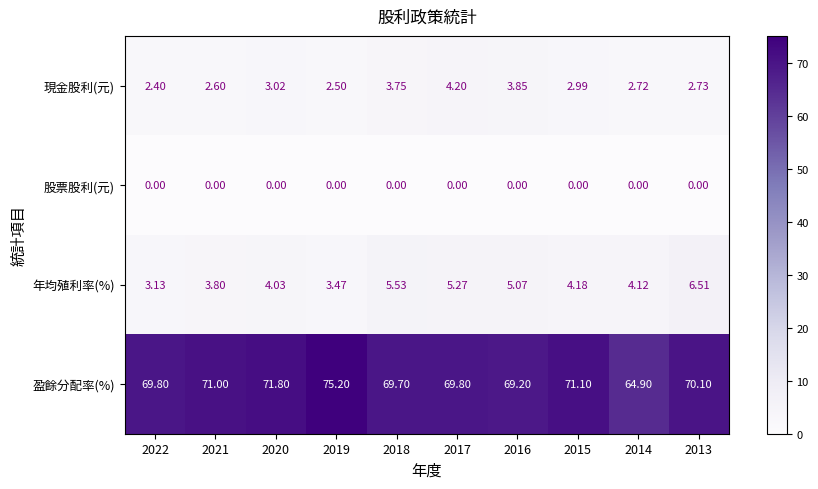

List the series in order of their peak value, highest first.

盈餘分配率(%), 年均殖利率(%), 現金股利(元), 股票股利(元)